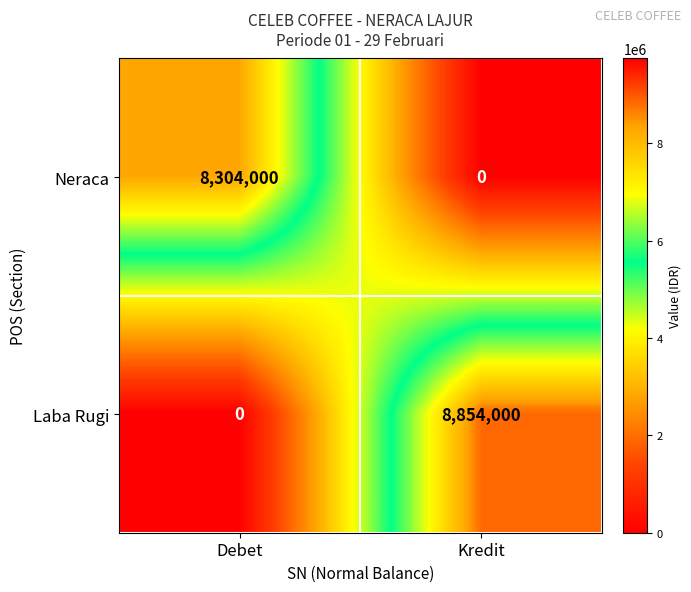

What is the difference between the highest and lowest values at Kredit?

8854000